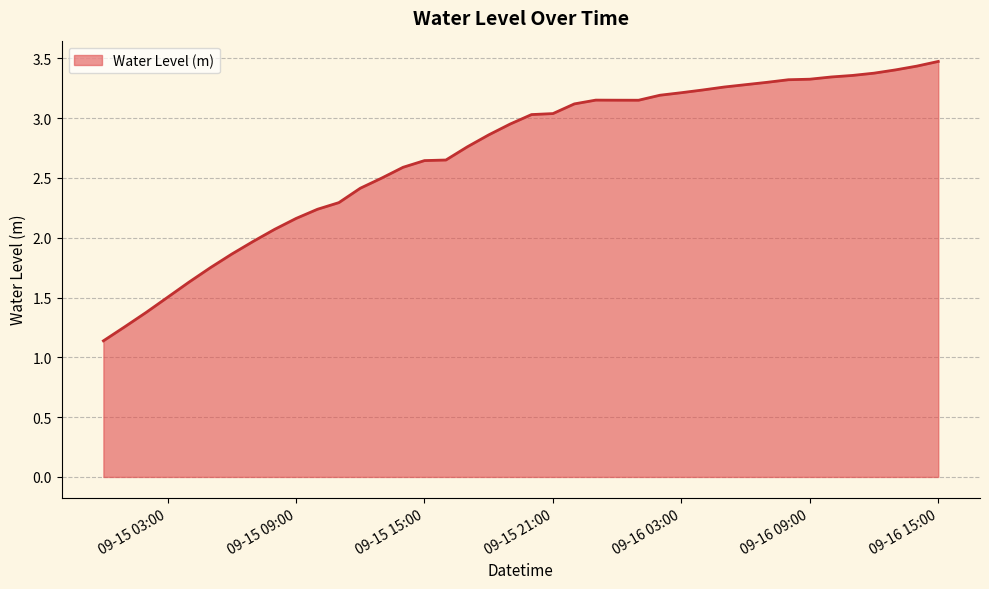

What is the sum of all values?

107.7